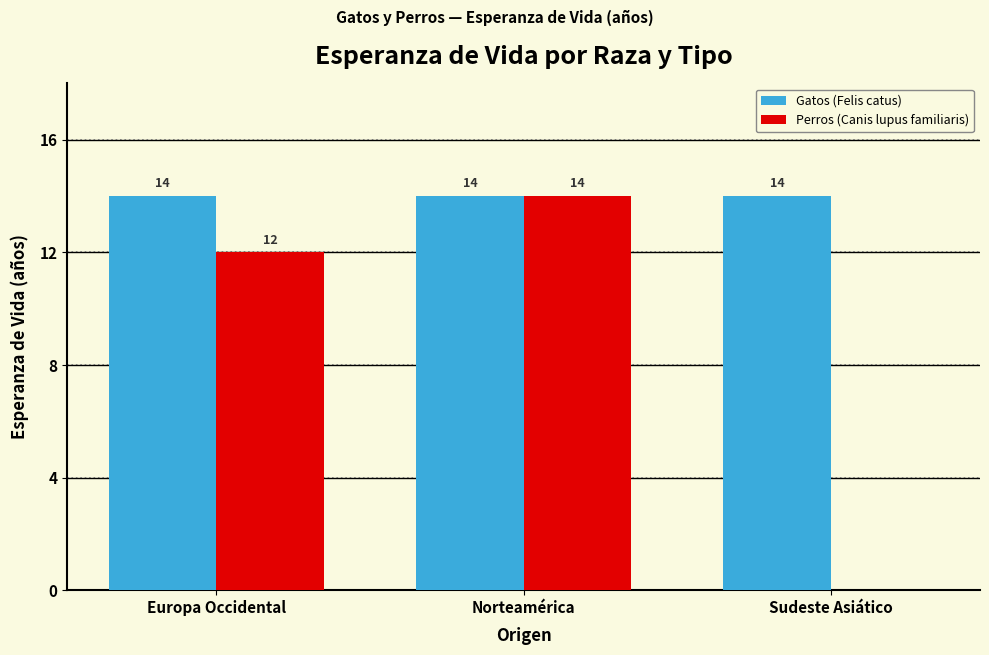

Which series has the largest total across all categories?

Gatos (Felis catus)